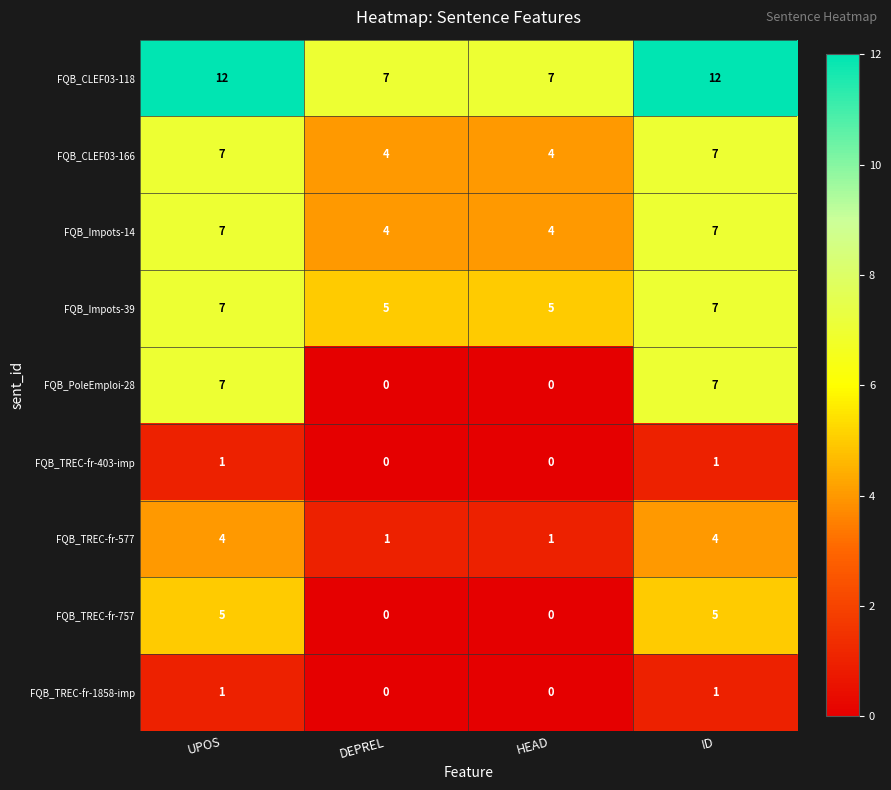

Which series has the largest total across all categories?

FQB_CLEF03-118